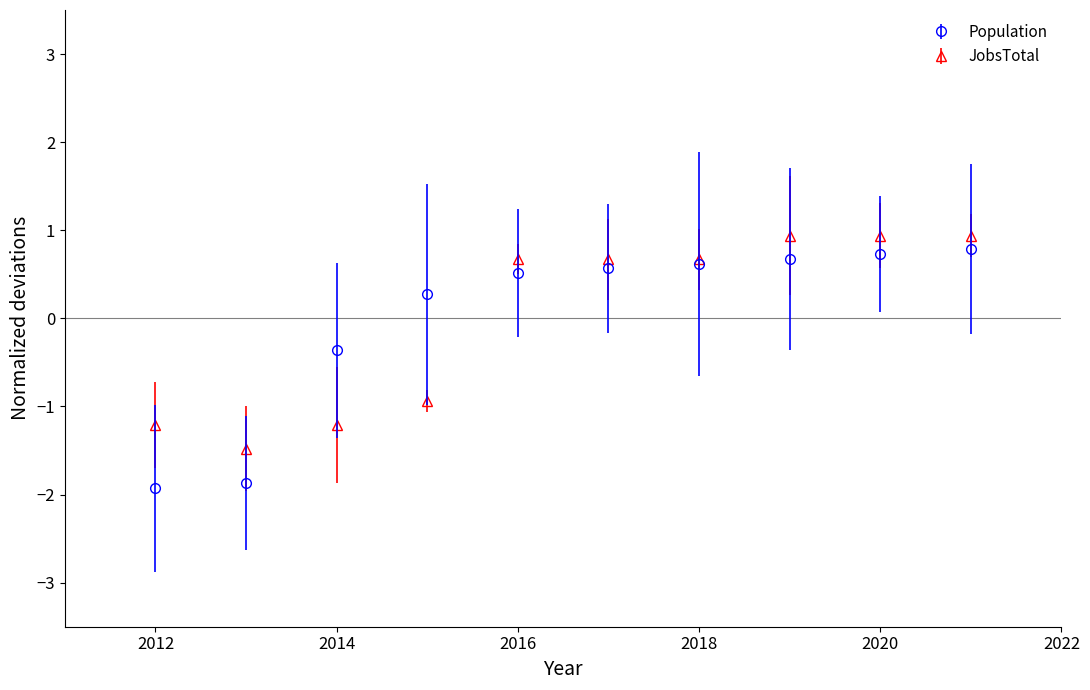

What is the maximum value shown in the chart?

0.9